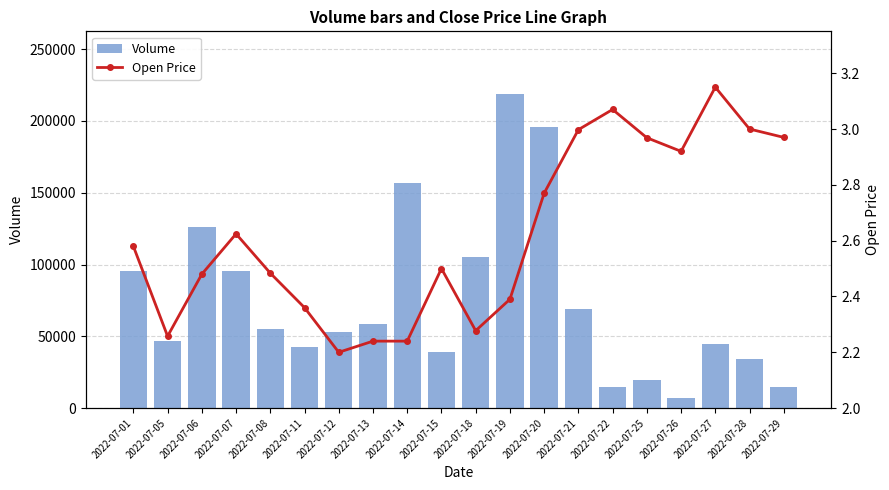

Which series has the largest range (max minus min)?

Volume